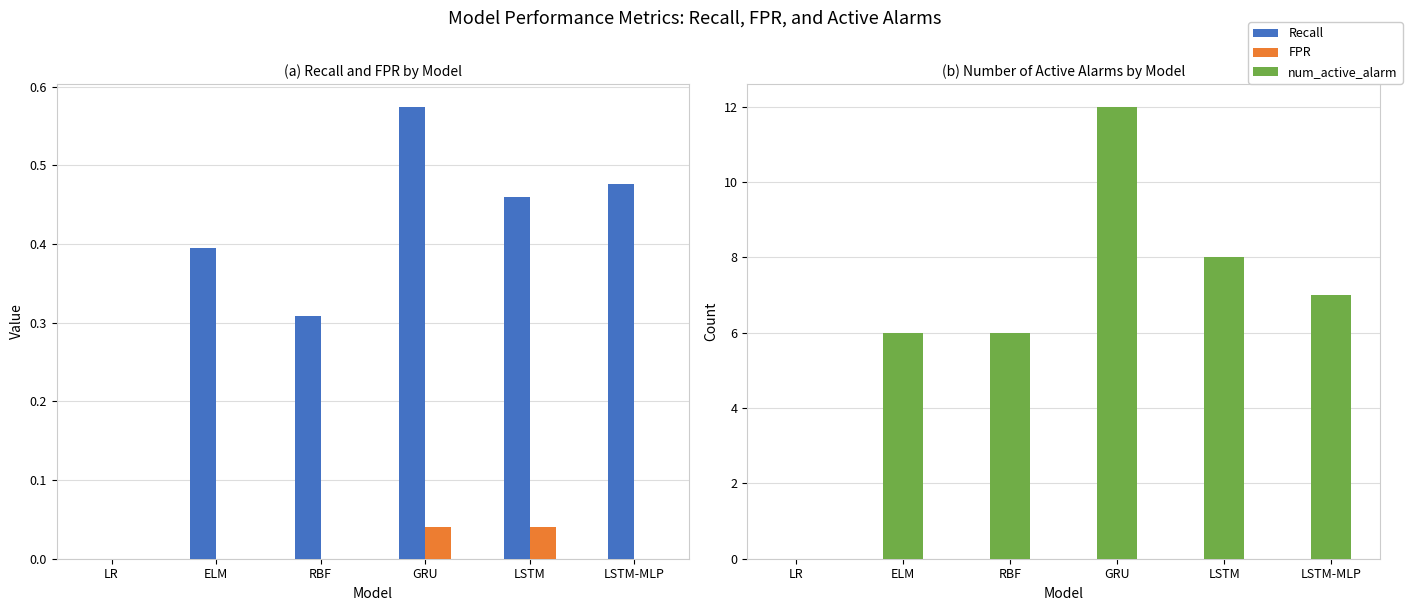

Are the bars grouped side by side (vs. stacked)?

Yes